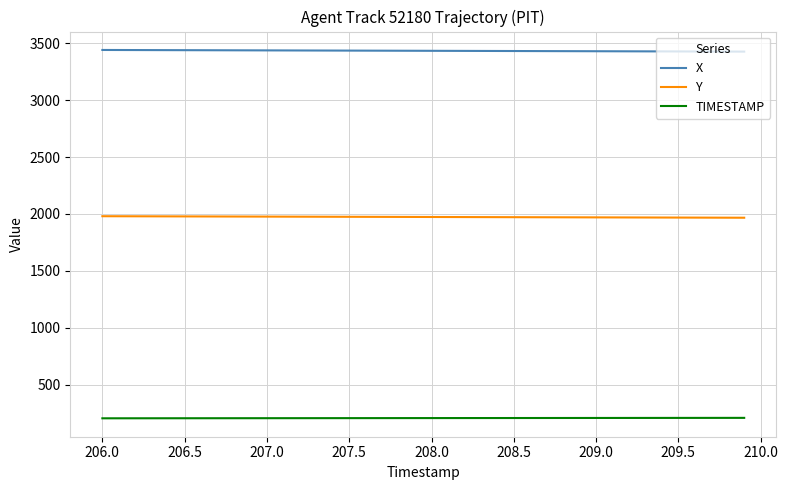

Which series has the largest total across all categories?

X